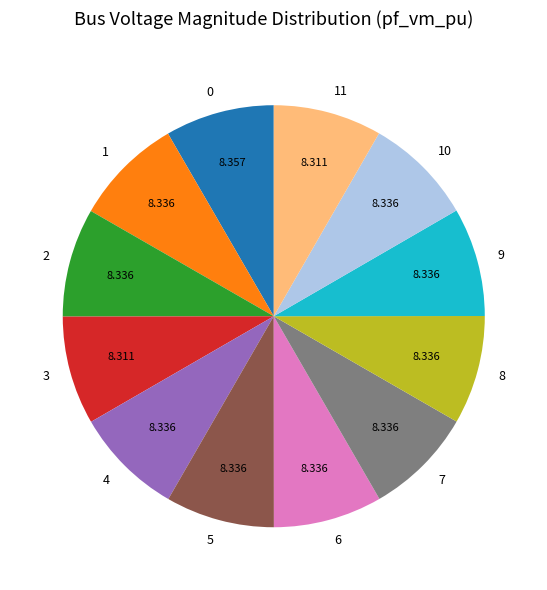

Is the sum of 1 and 3 greater than half?

No